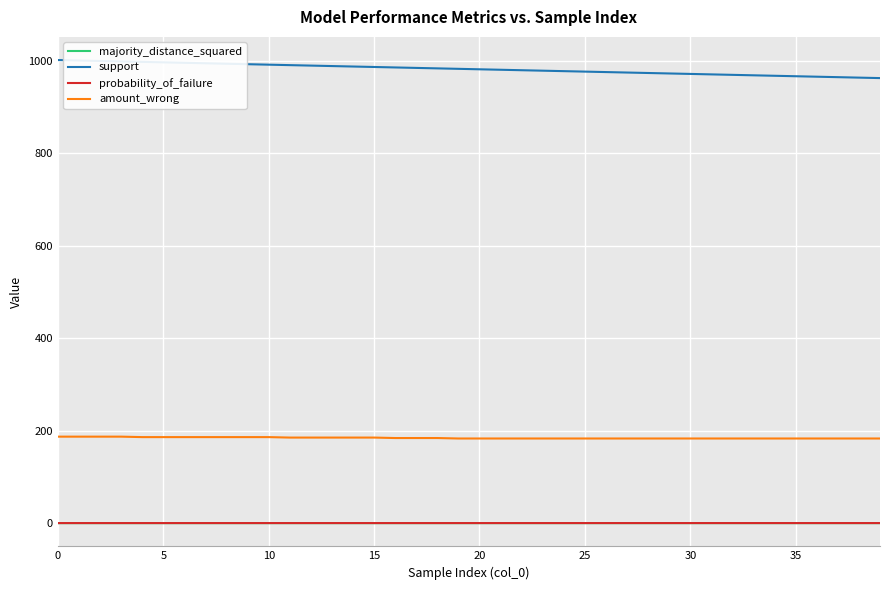

What is the greatest value displayed?

1001.0